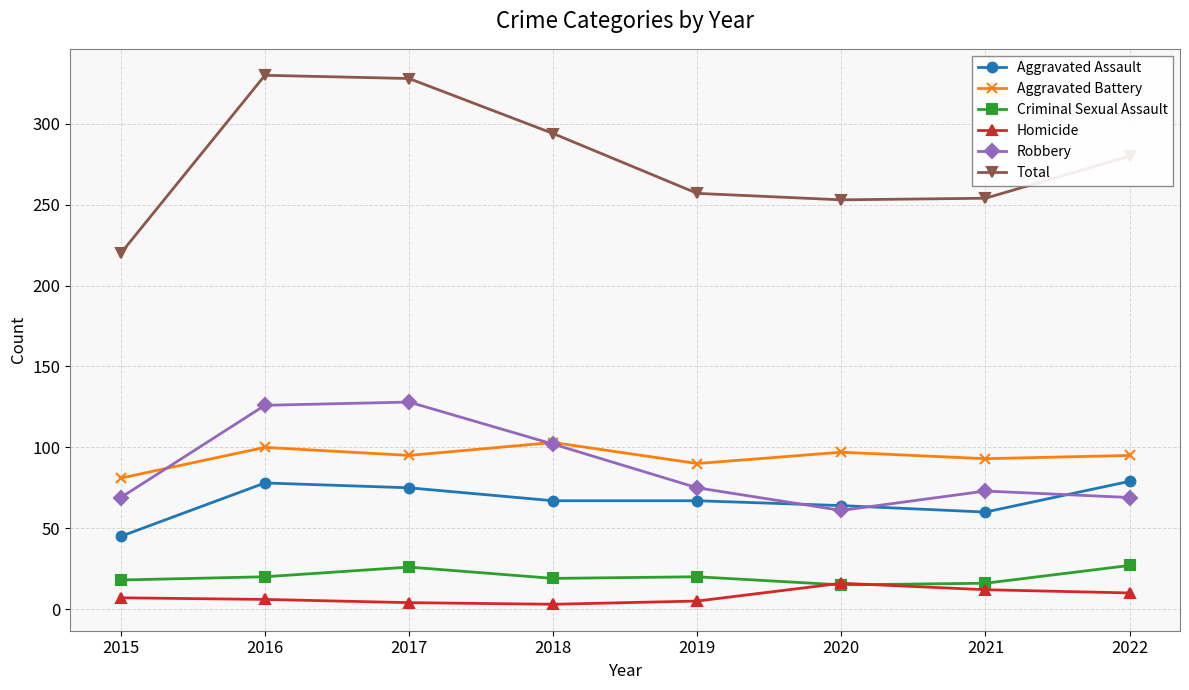

What value does the Aggravated Battery series have at 2015?

81